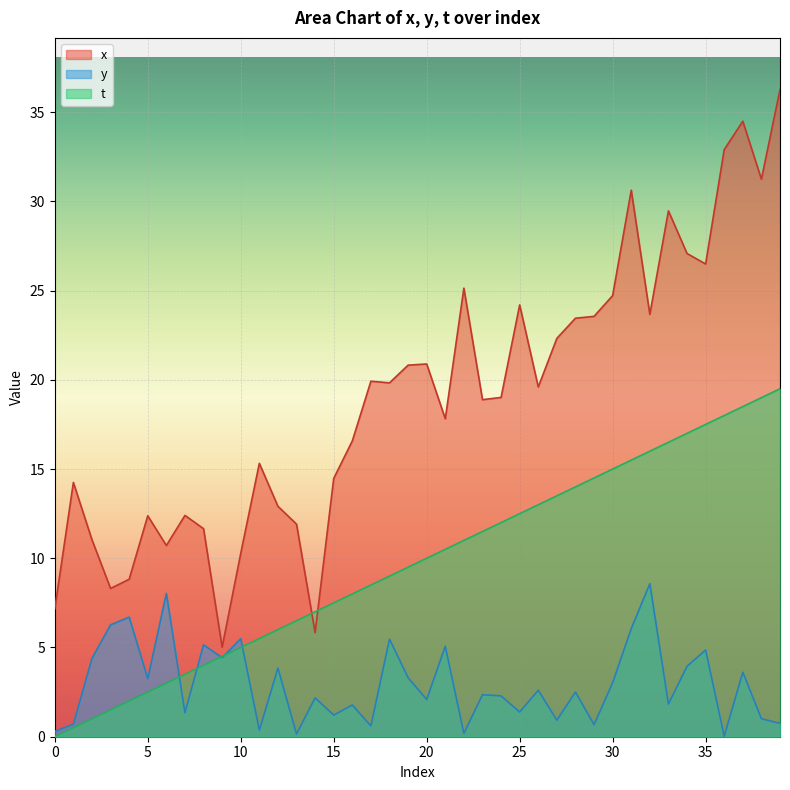

The value of y at 32 is 8.6. True or false?

True